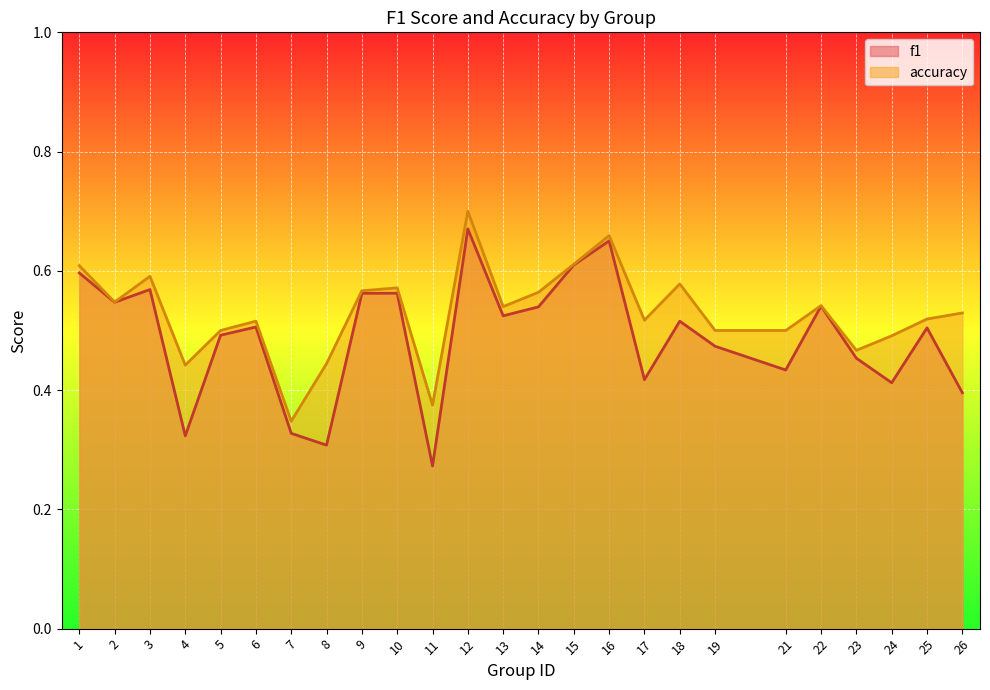

What is the difference between the highest and lowest values at 18?

0.1